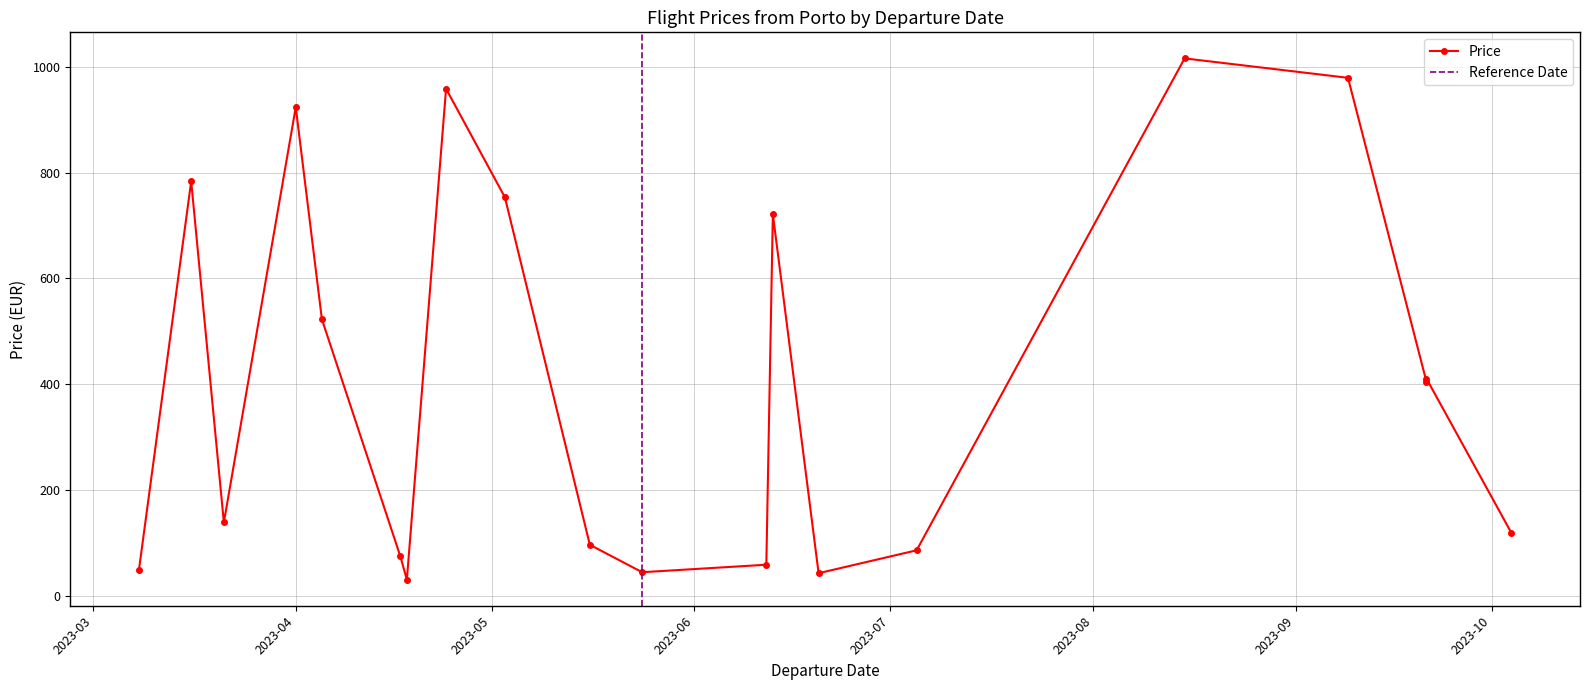

Read the value at 2023-03-08.

48.0